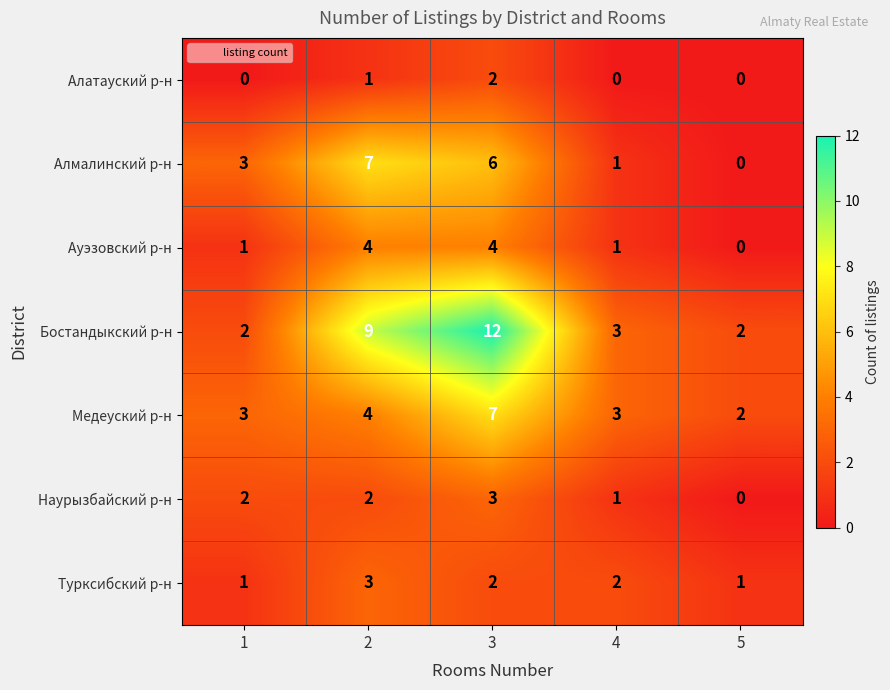

Which series has the widest spread of values?

Бостандыкский р-н